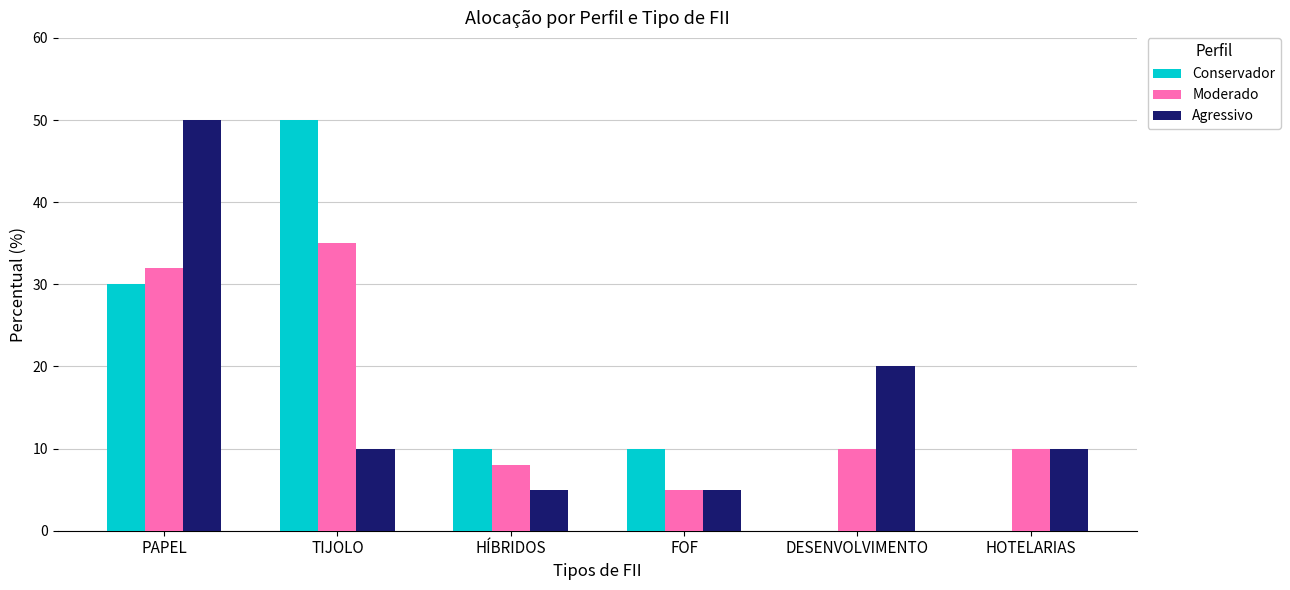

What is the maximum value for Agressivo?

50